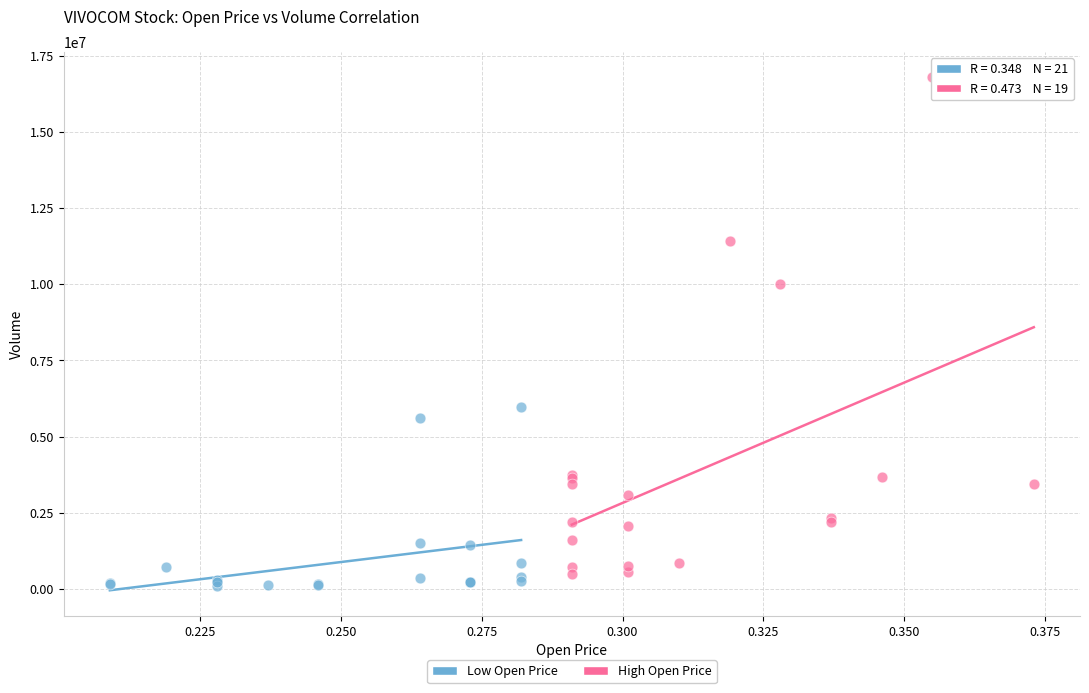

What are all the series names shown in the legend?

Low Open Price, High Open Price